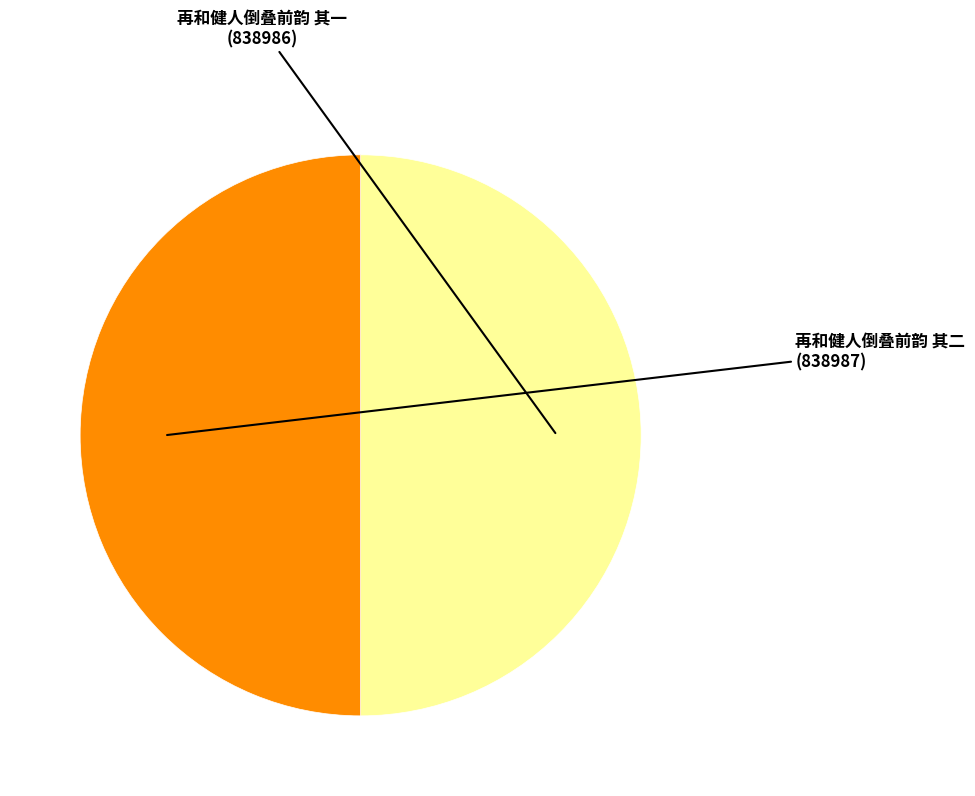

Is it true that 再和健人倒叠前韵 其一 is 39% of the pie?

False